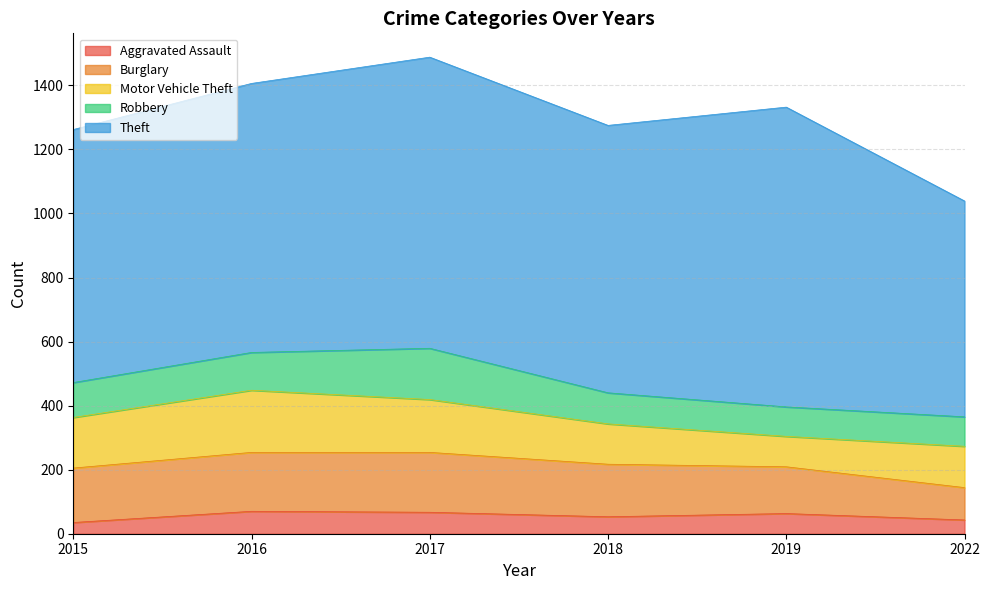

What is the spread (max minus min) of values at 2018?

782